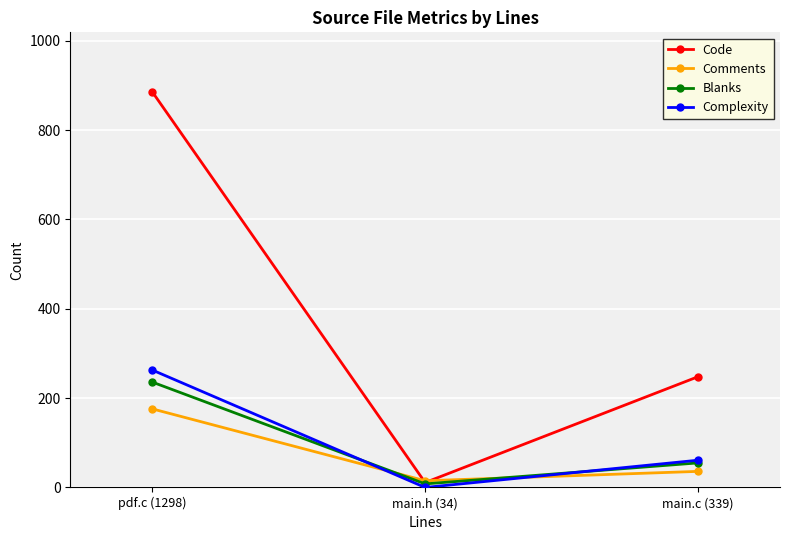

What position from the left is pdf.c (1298)?

1